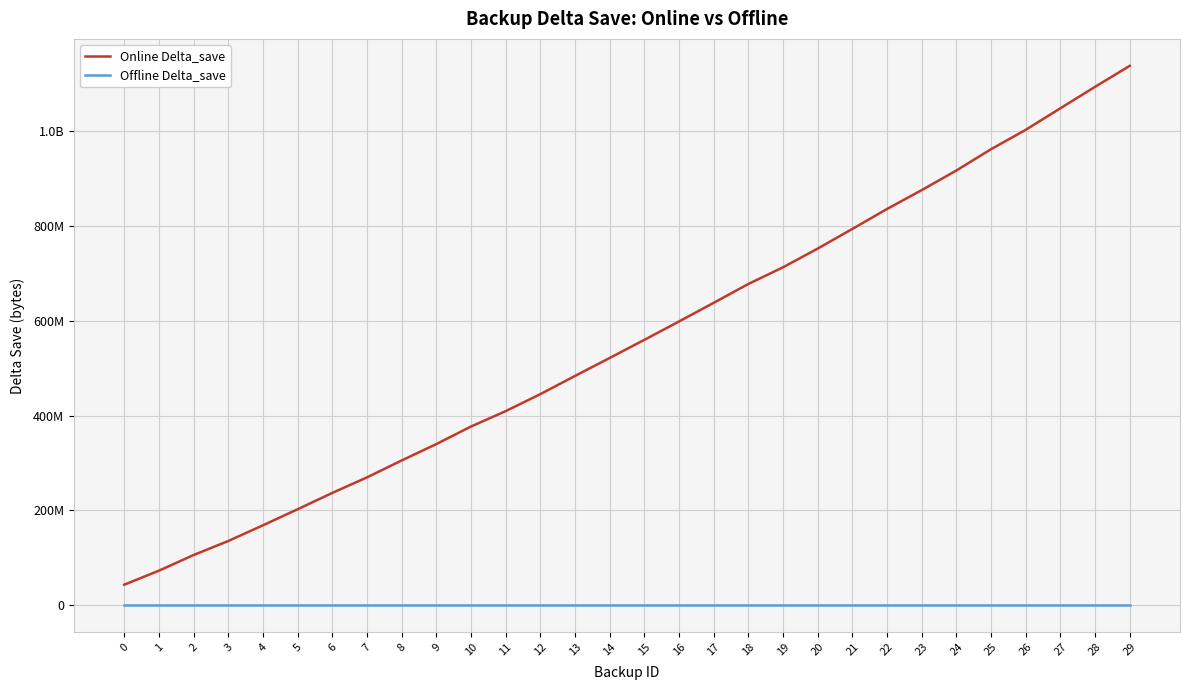

Rank the series by their average value, from lowest to highest.

Offline Delta_save, Online Delta_save